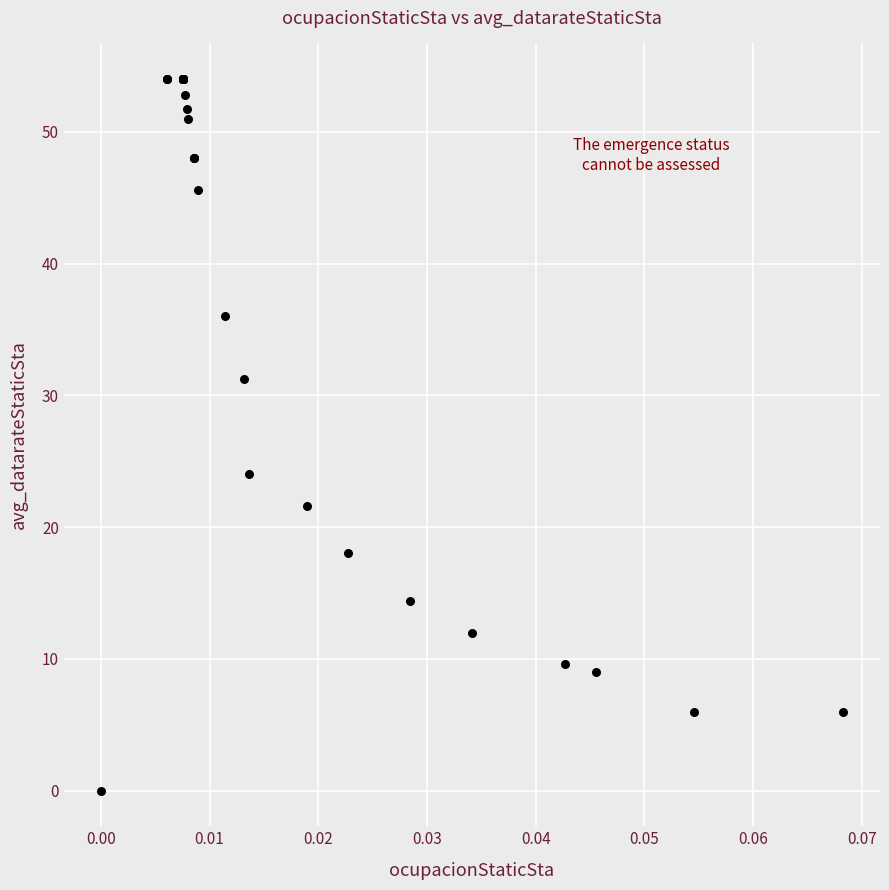

What Y value in the scatter plot is closest to 27?

24.0